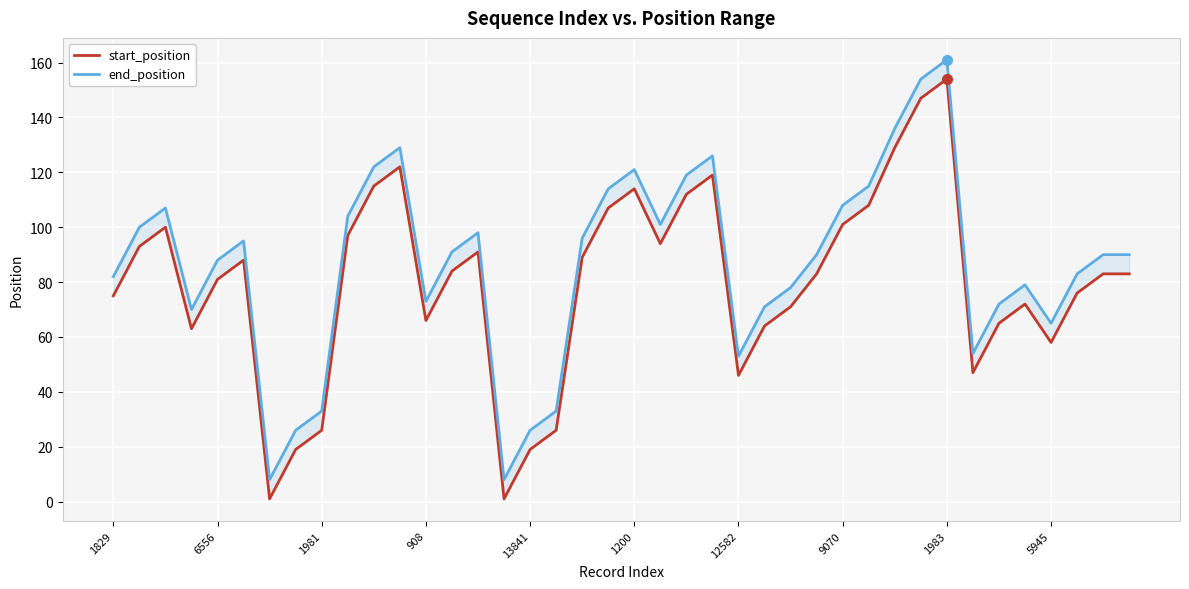

How many interior local peaks does the end_position series have?

8